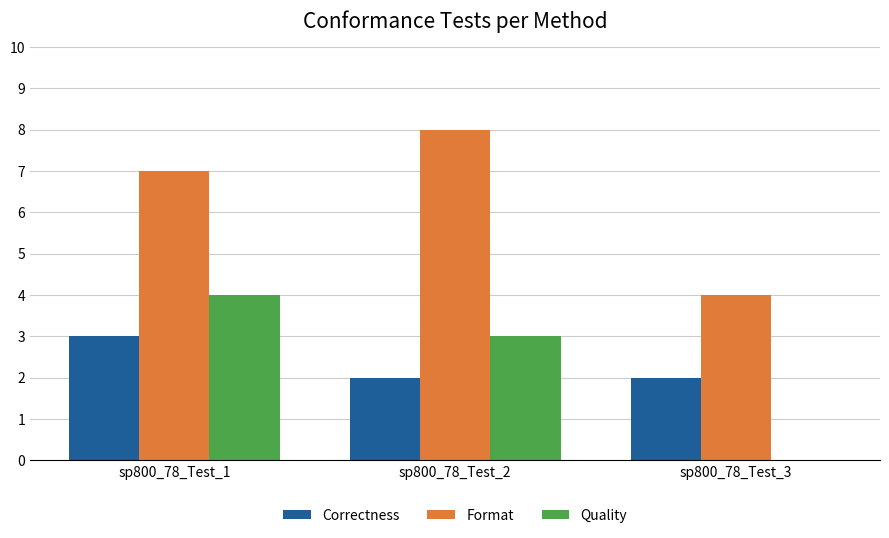

Between sp800_78_Test_2 and sp800_78_Test_3, which series saw the biggest shift?

Format